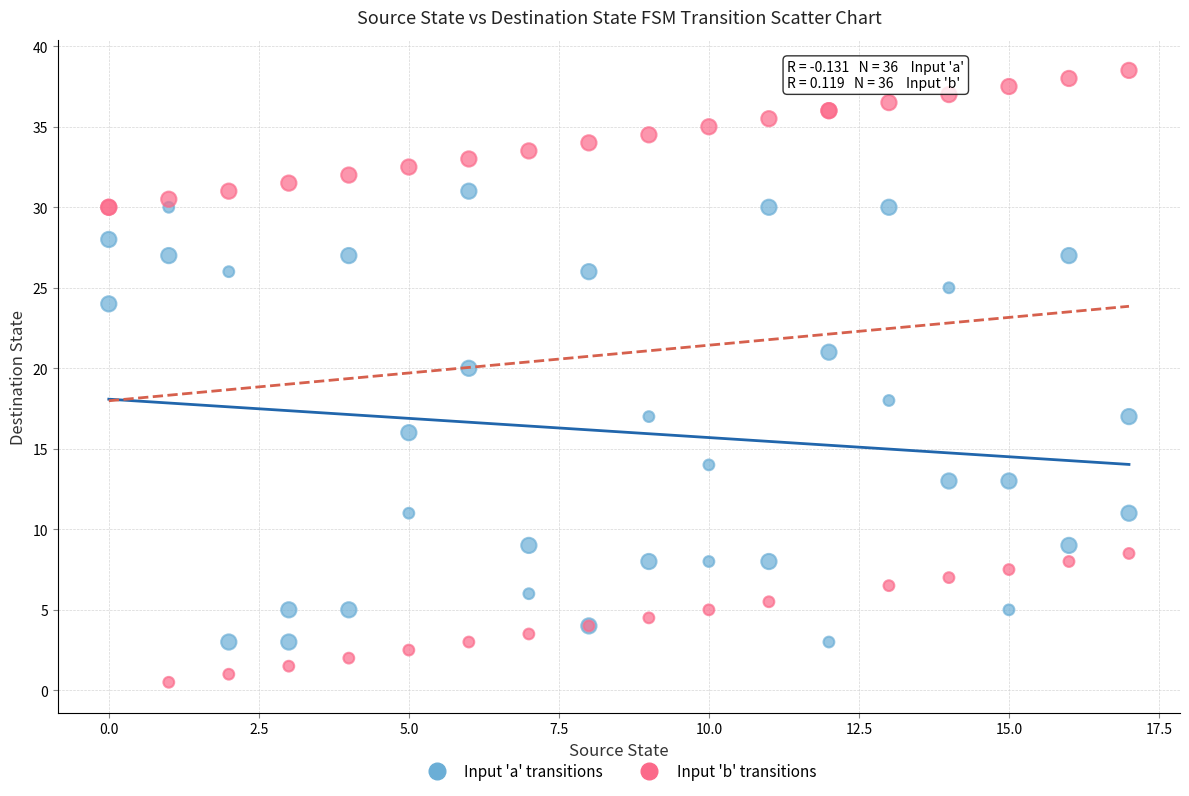

Which series reaches the minimum Y coordinate?

Input 'b' transitions